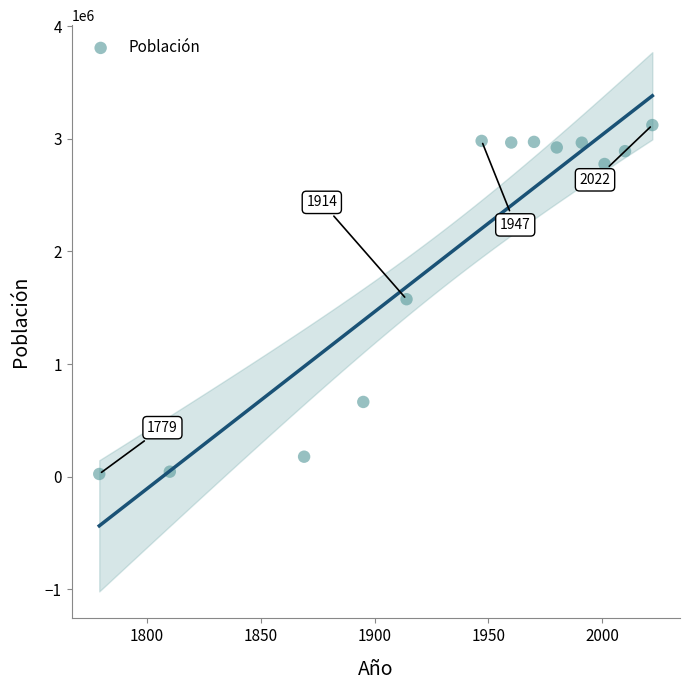

What is the range of X values (max minus min)?

243